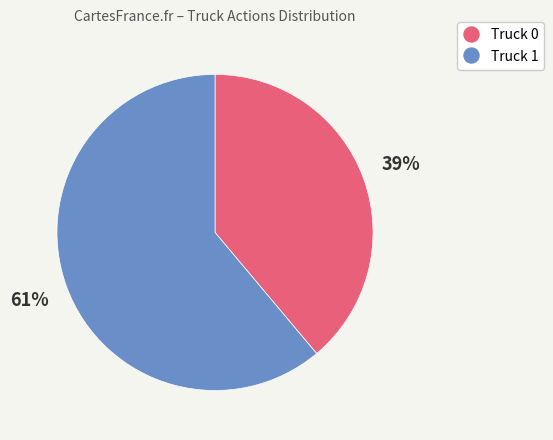

Is the sum of Truck 1 and Truck 0 greater than half?

Yes